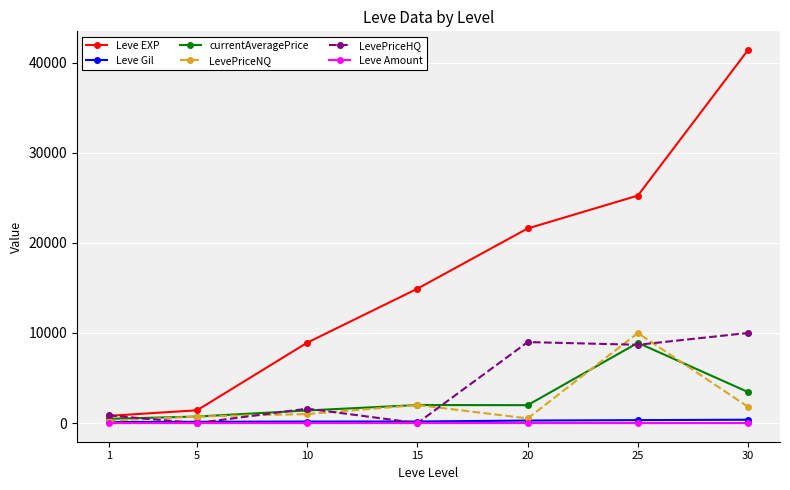

Which series has the largest total across all categories?

Leve EXP